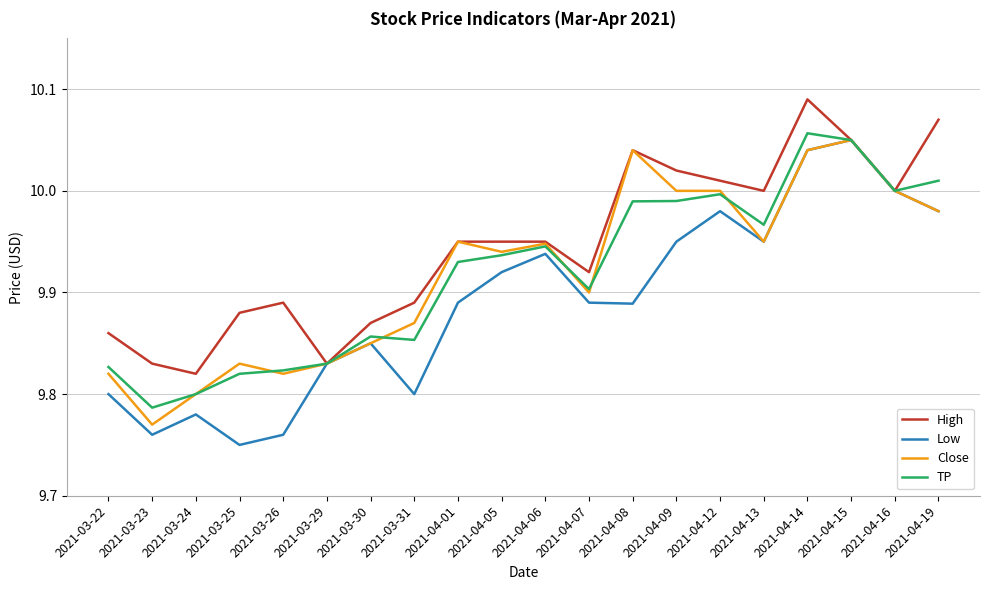

What position from the right is 2021-04-01?

12